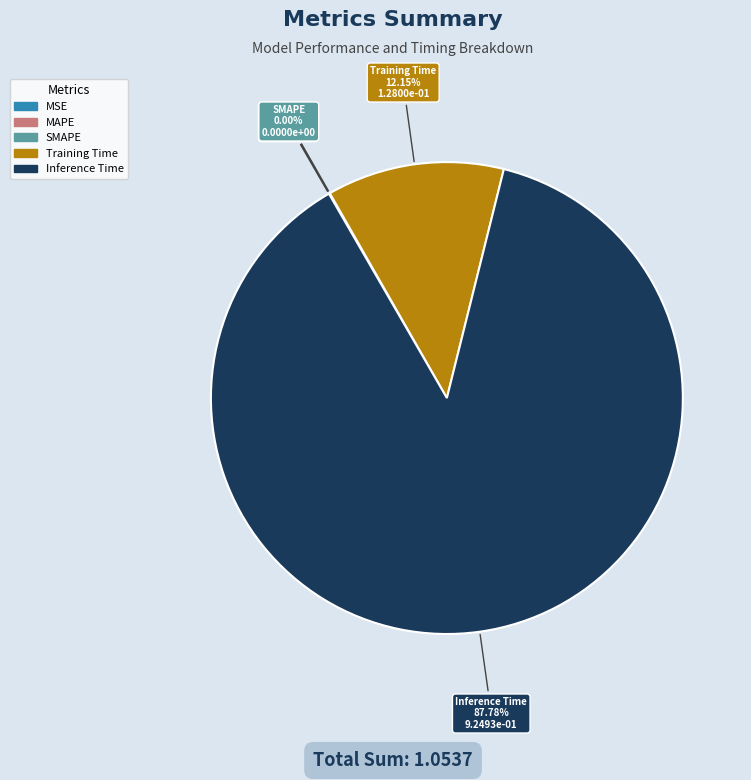

Rank the categories by value from lowest to highest.

SMAPE, MSE, MAPE, Training Time, Inference Time